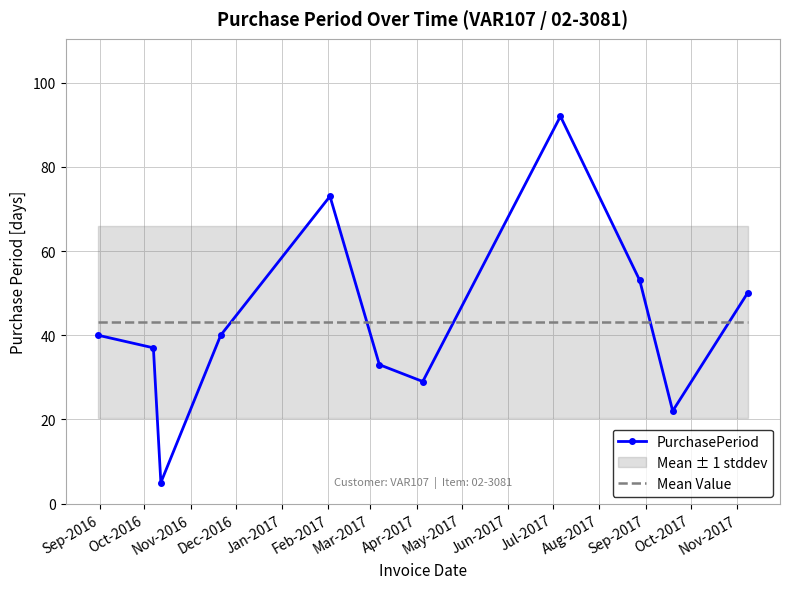

What is the maximum value for PurchasePeriod?

92.0